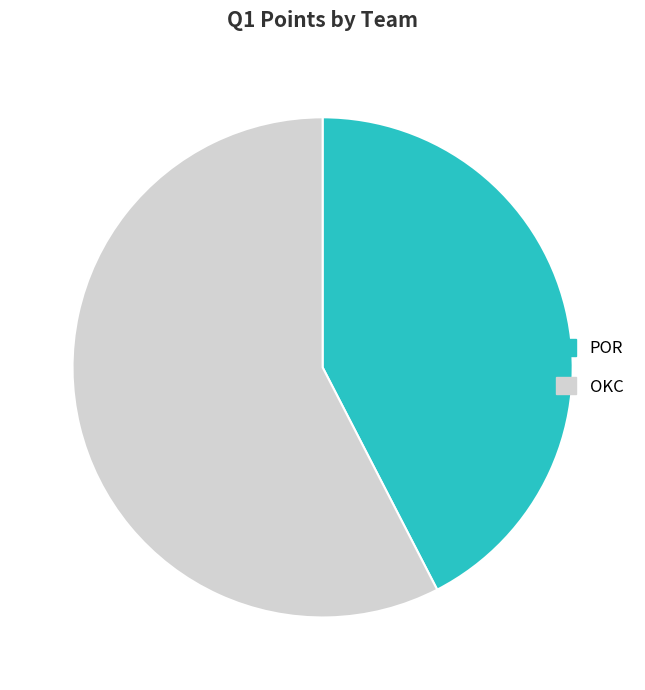

Rank the categories by value from lowest to highest.

POR, OKC